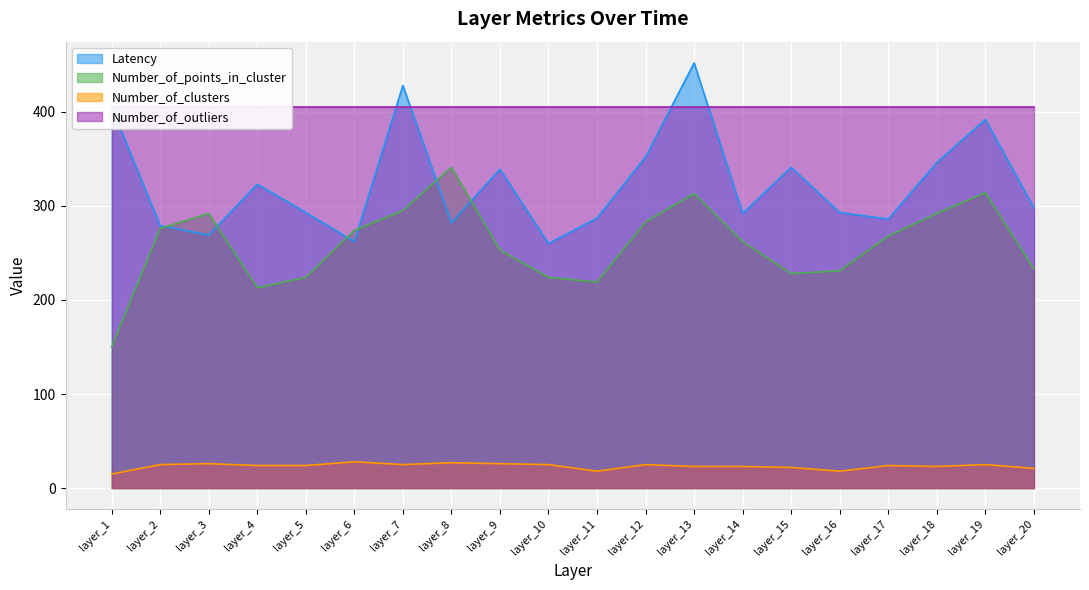

What is the value of the Number_of_clusters point at the 14th from the left?

23